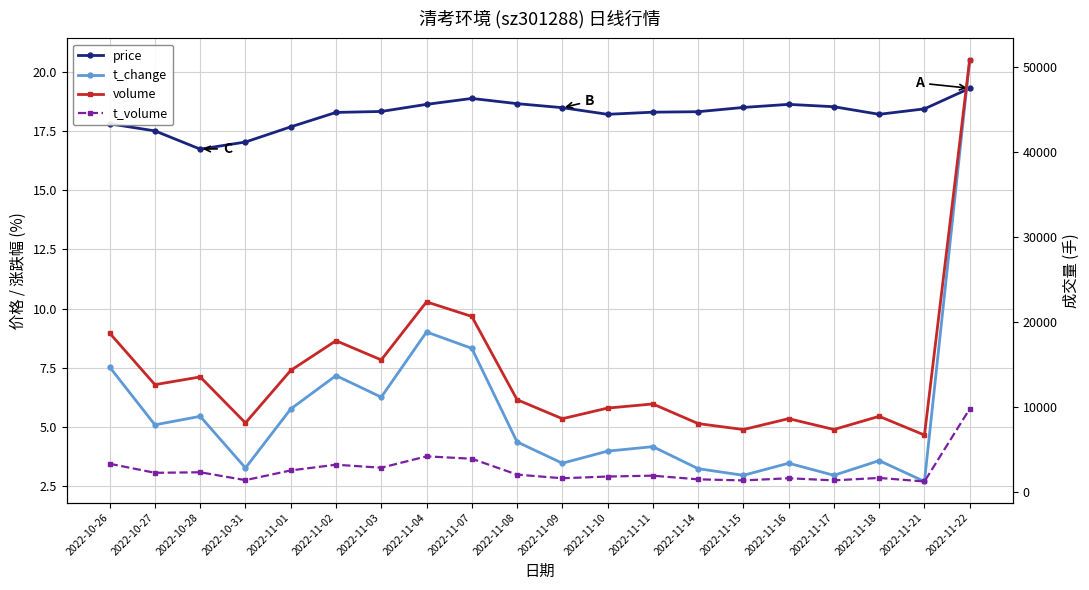

What is the difference between the highest and lowest values at 2022-11-10?

9860.0